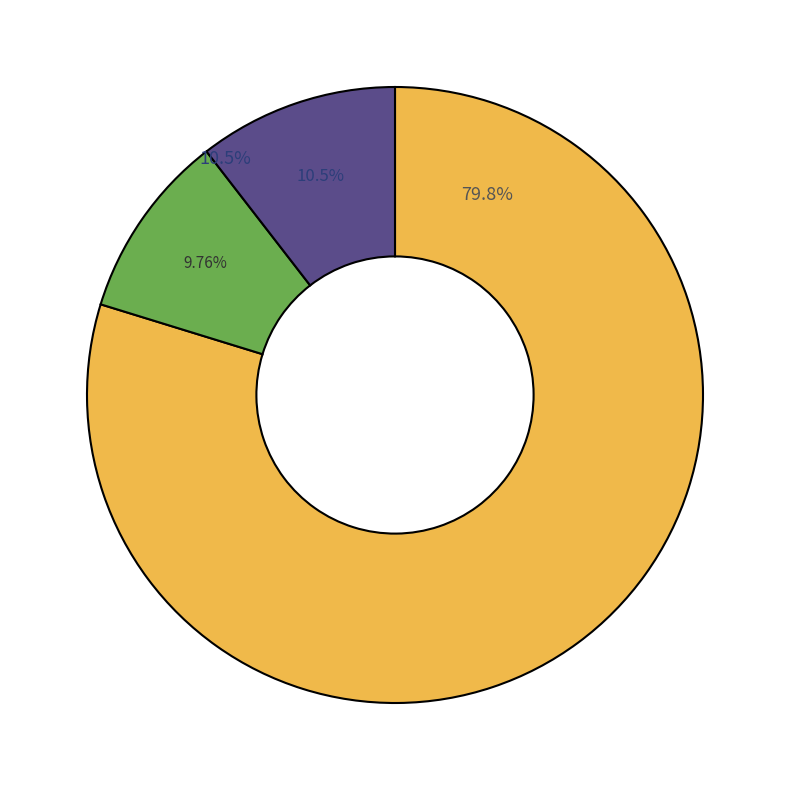

The 8 slice represents 10% of the pie. True or false?

True